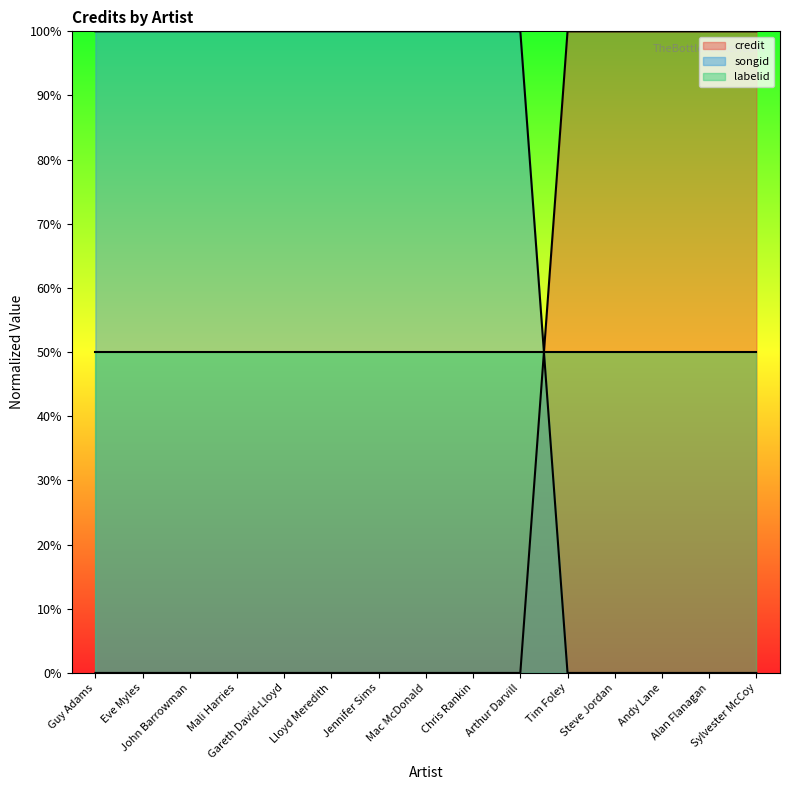

The value of songid at John Barrowman is 47. True or false?

False